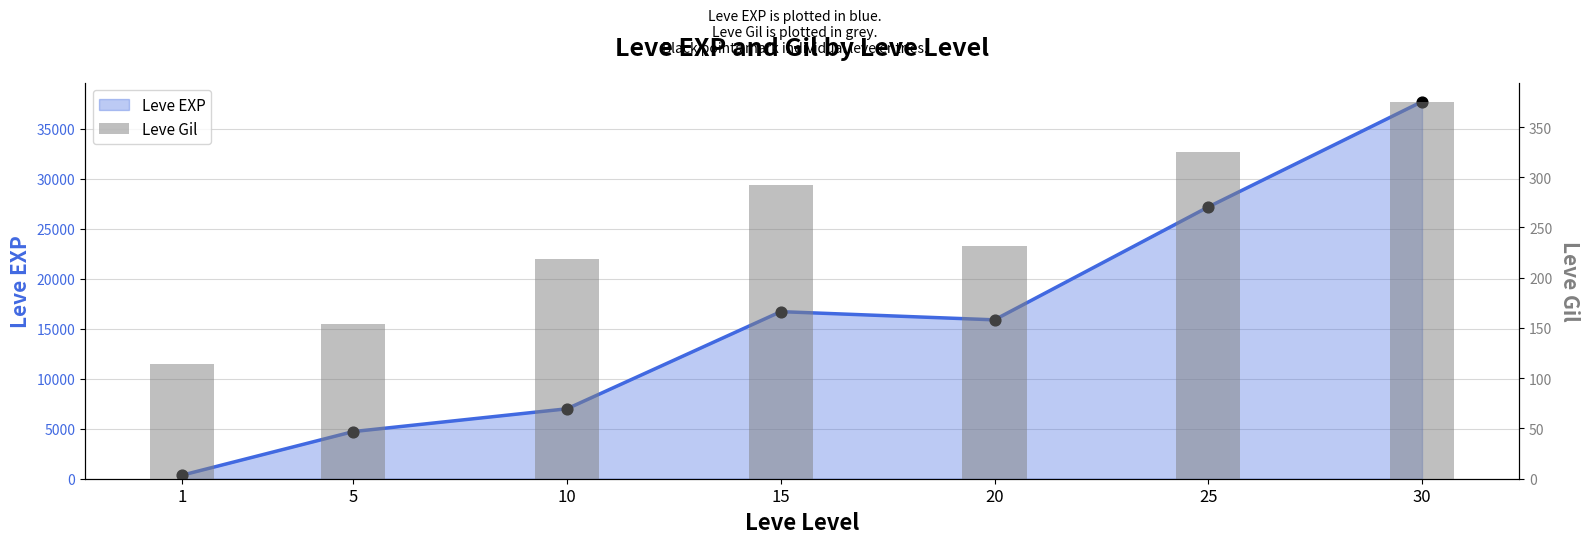

Between 5 and 20, which is larger?

20